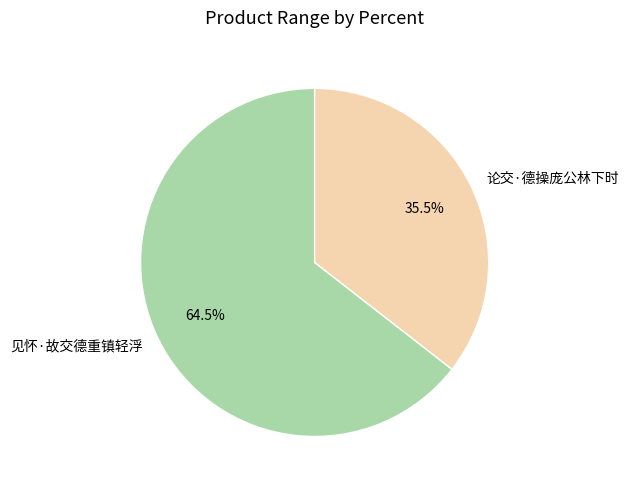

Rank the categories by value from highest to lowest.

见怀·故交德重镇轻浮, 论交·德操庞公林下时